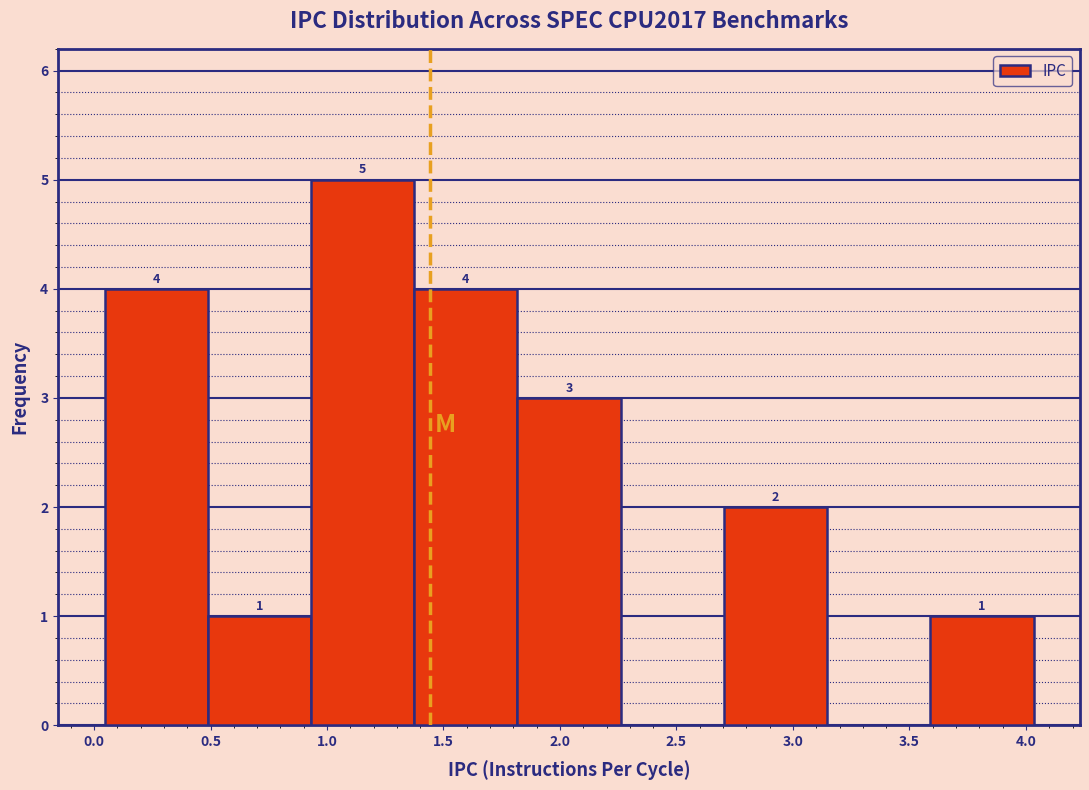

Over which range of the x-axis is the bar tallest?

0.95 to 1.35